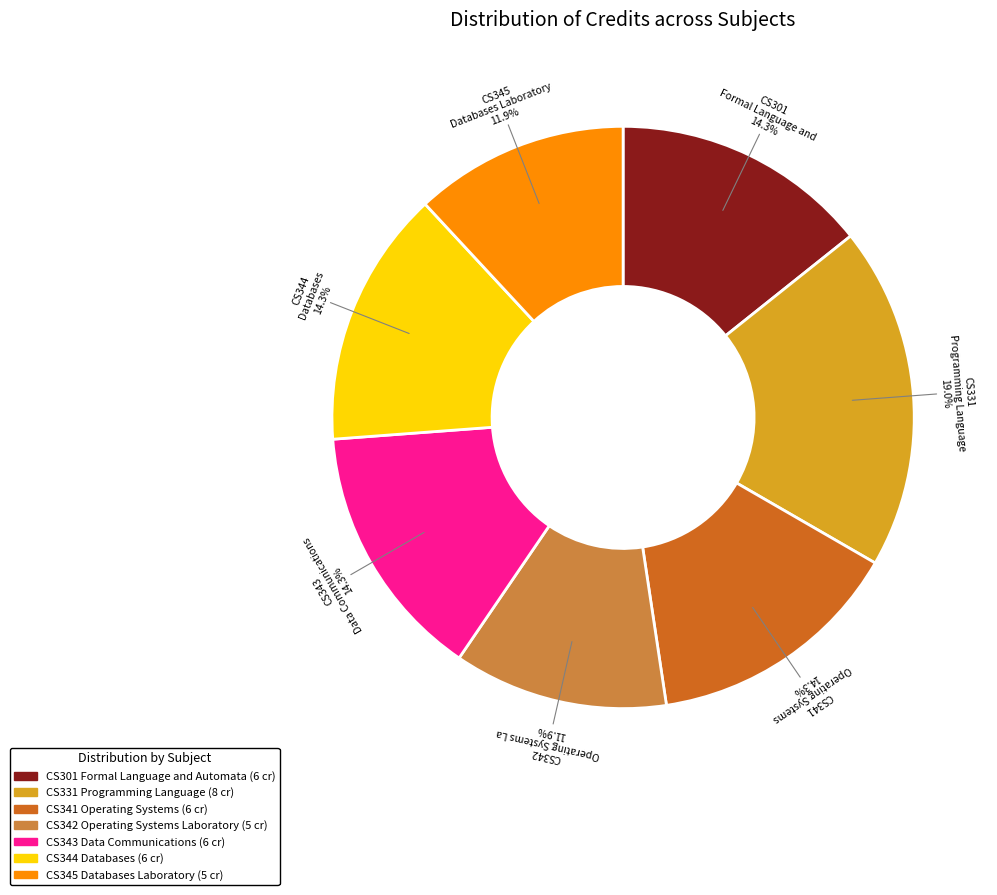

What percentage is the CS331 Programming Language slice, to the nearest percent?

19%